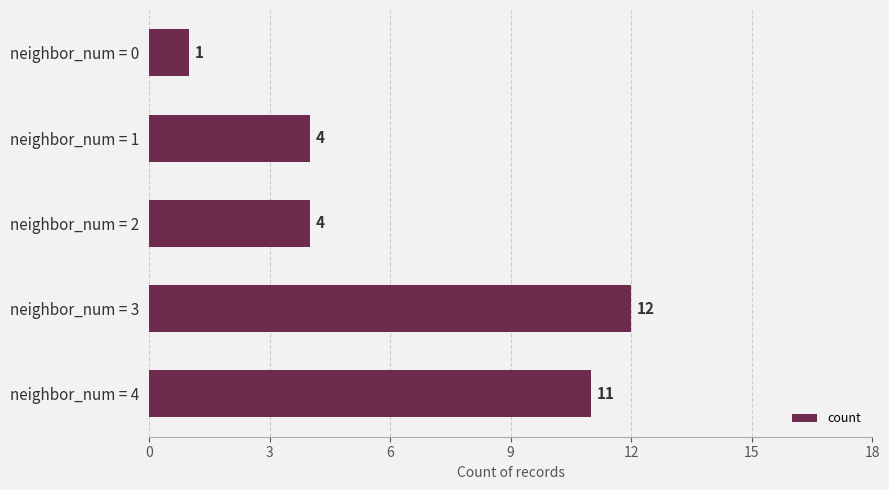

What is the difference between the maximum and minimum values?

11